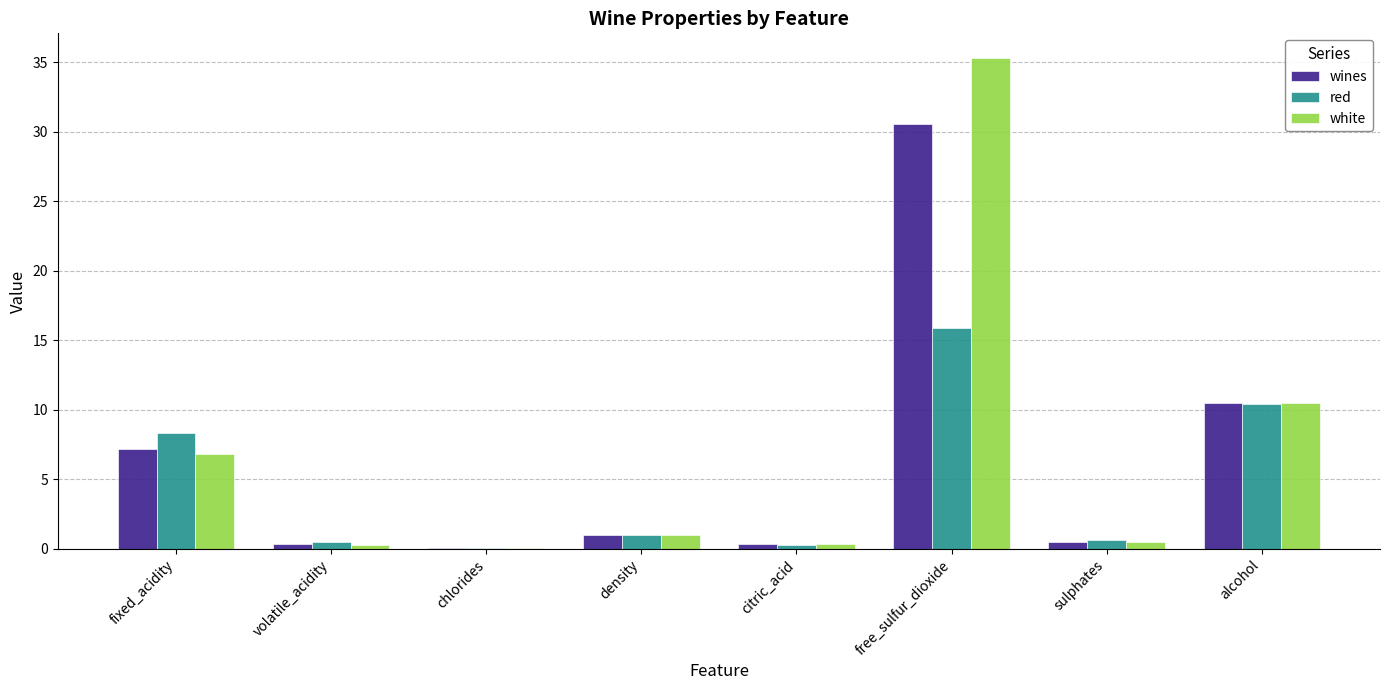

What is the greatest value displayed?

35.3